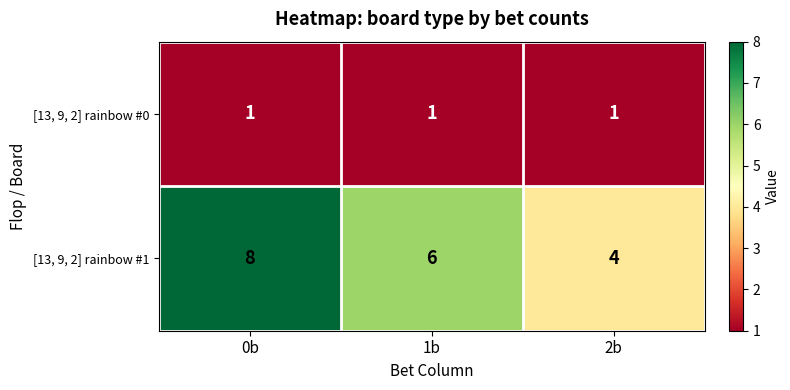

Count the number of categories in the chart.

3